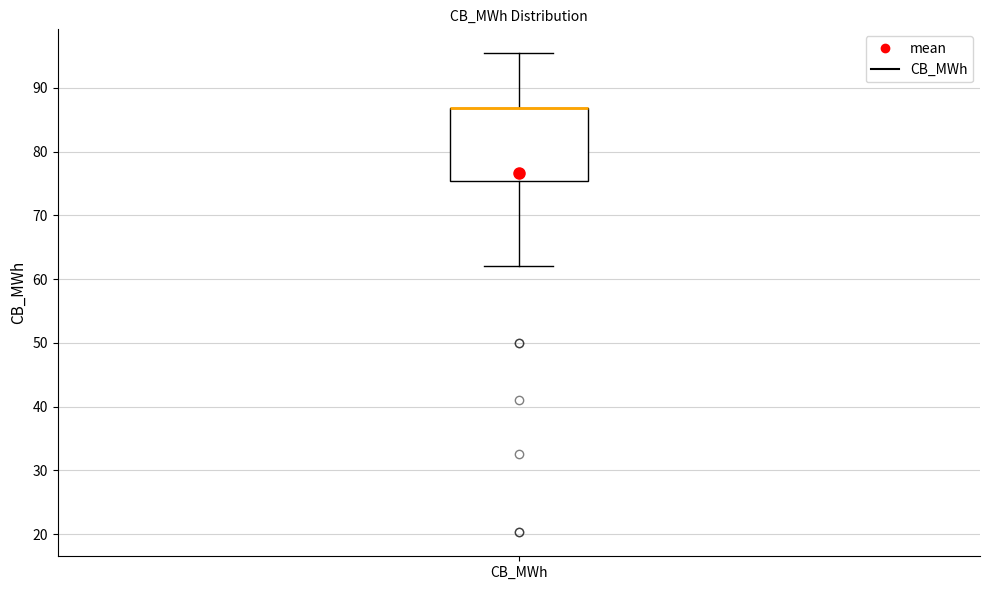

Where does the upper whisker of the box for CB_MWh end on the y-axis? The values are not printed on the chart, so give them approximately, as read against the axis.

95